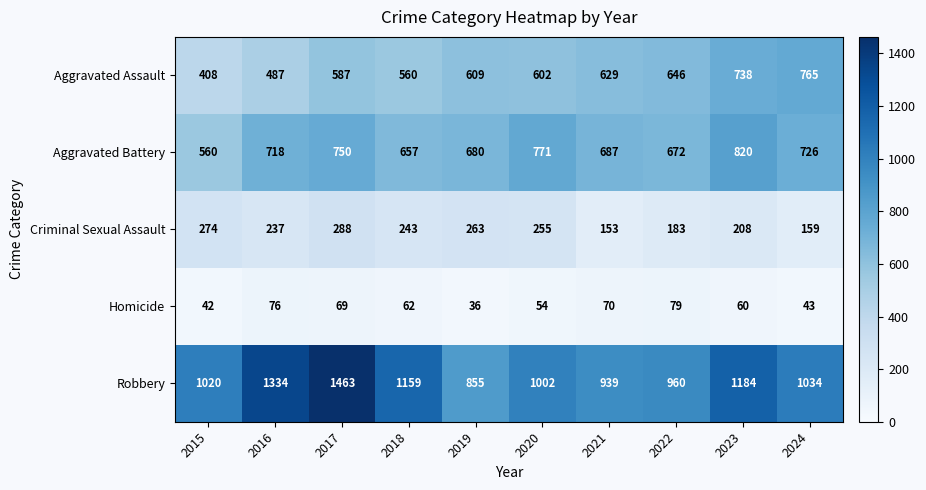

The value of Robbery at 2020 is 1002. True or false?

True